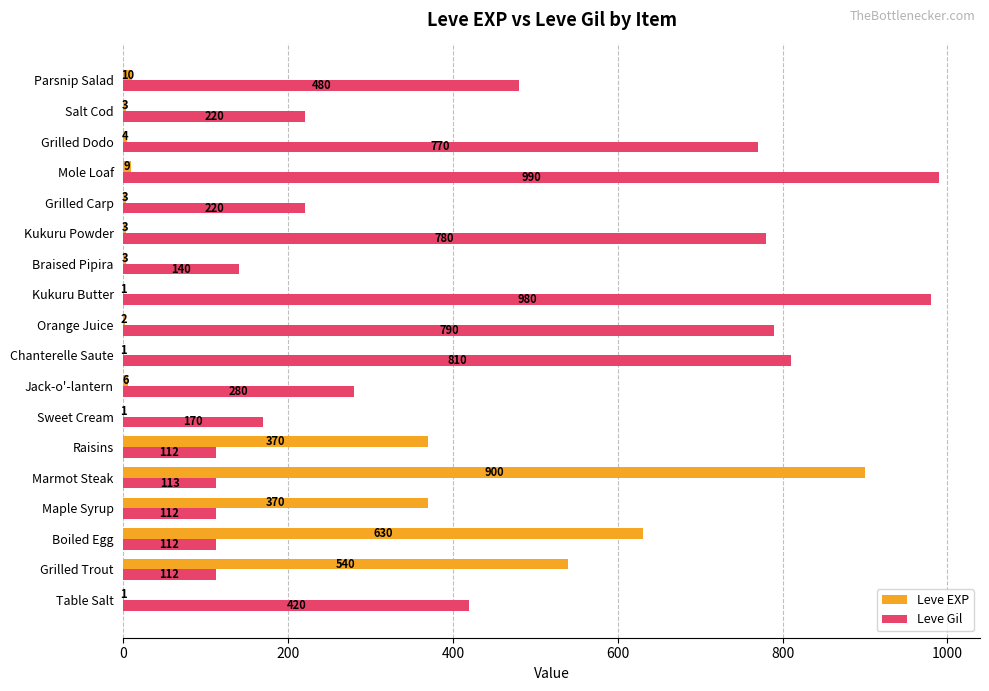

At which label is Leve Gil closest to 551?

Parsnip Salad